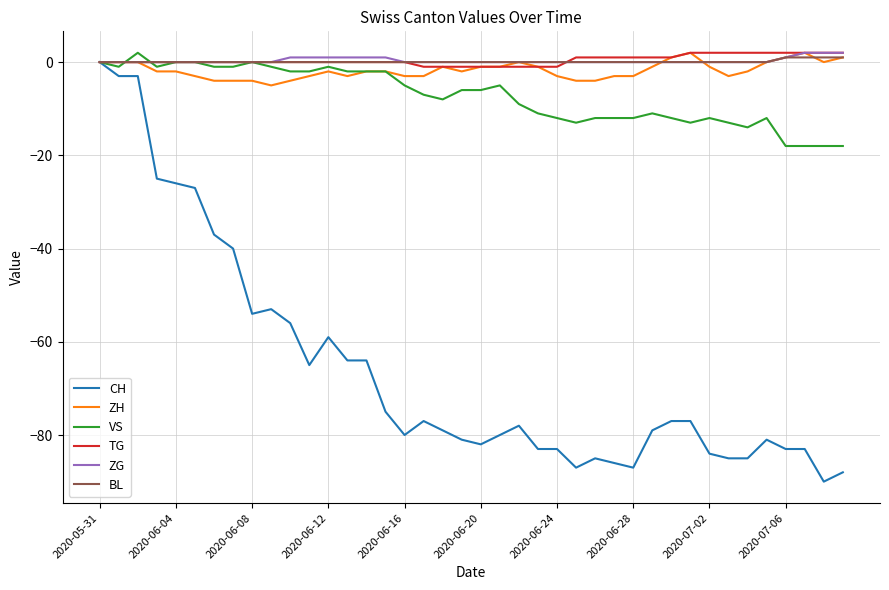

True or false: BL has more than 2 points higher than both neighbors.

False